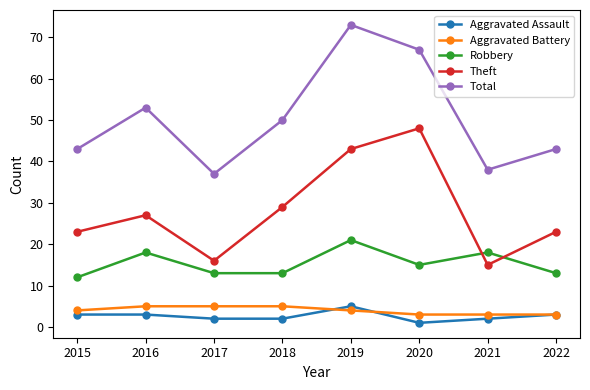

Where is the first local maximum for Total?

2016